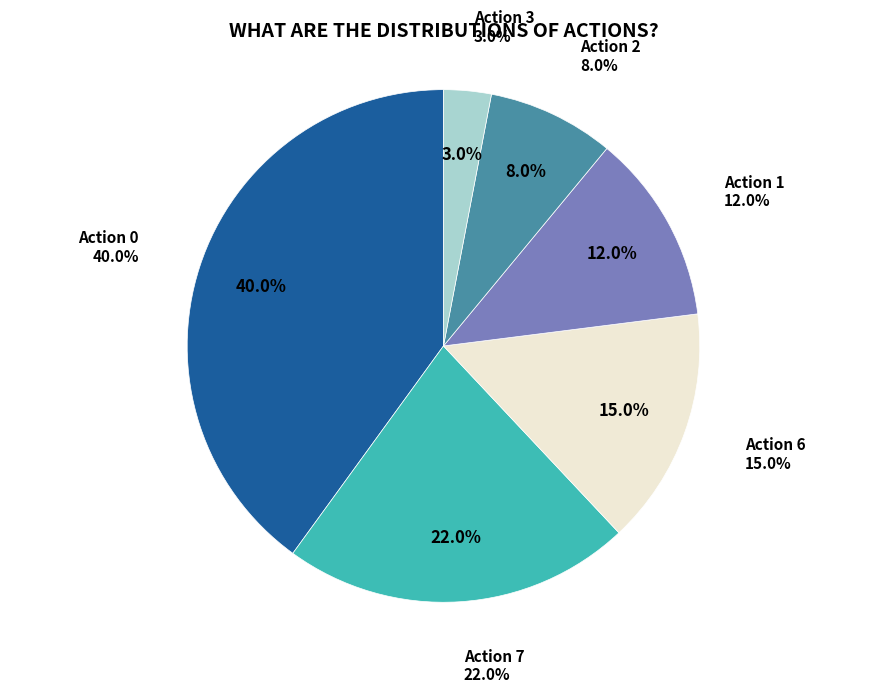

Does any single category account for the majority?

No